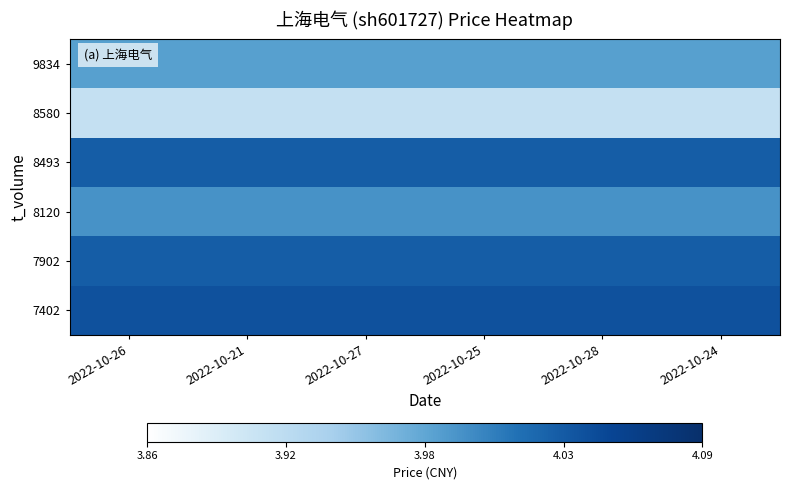

Reading right to left, what are all the values shown in this chart?

7402: 2022-10-24=4.0	2022-10-28=4.0	2022-10-25=4.0	2022-10-27=4.0	2022-10-21=4.0	2022-10-26=4.0
7902: 2022-10-24=4.0	2022-10-28=4.0	2022-10-25=4.0	2022-10-27=4.0	2022-10-21=4.0	2022-10-26=4.0
8120: 2022-10-24=4.0	2022-10-28=4.0	2022-10-25=4.0	2022-10-27=4.0	2022-10-21=4.0	2022-10-26=4.0
8493: 2022-10-24=4.0	2022-10-28=4.0	2022-10-25=4.0	2022-10-27=4.0	2022-10-21=4.0	2022-10-26=4.0
8580: 2022-10-24=3.9	2022-10-28=3.9	2022-10-25=3.9	2022-10-27=3.9	2022-10-21=3.9	2022-10-26=3.9
9834: 2022-10-24=4.0	2022-10-28=4.0	2022-10-25=4.0	2022-10-27=4.0	2022-10-21=4.0	2022-10-26=4.0